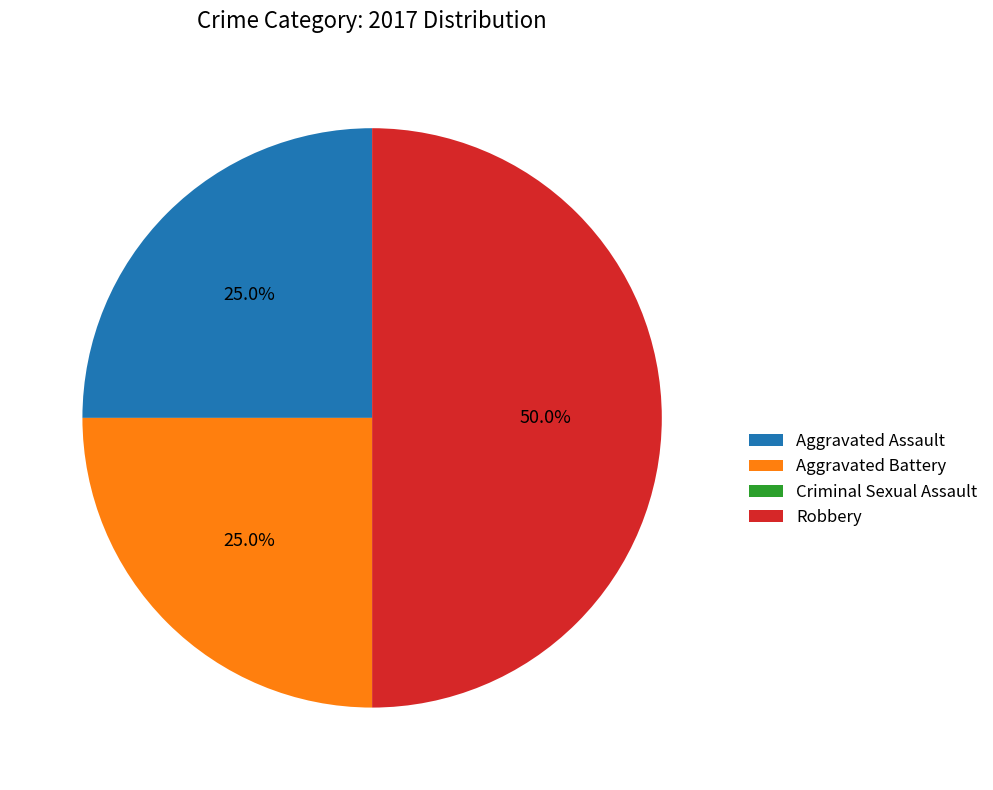

What is the largest slice in the pie chart?

Robbery